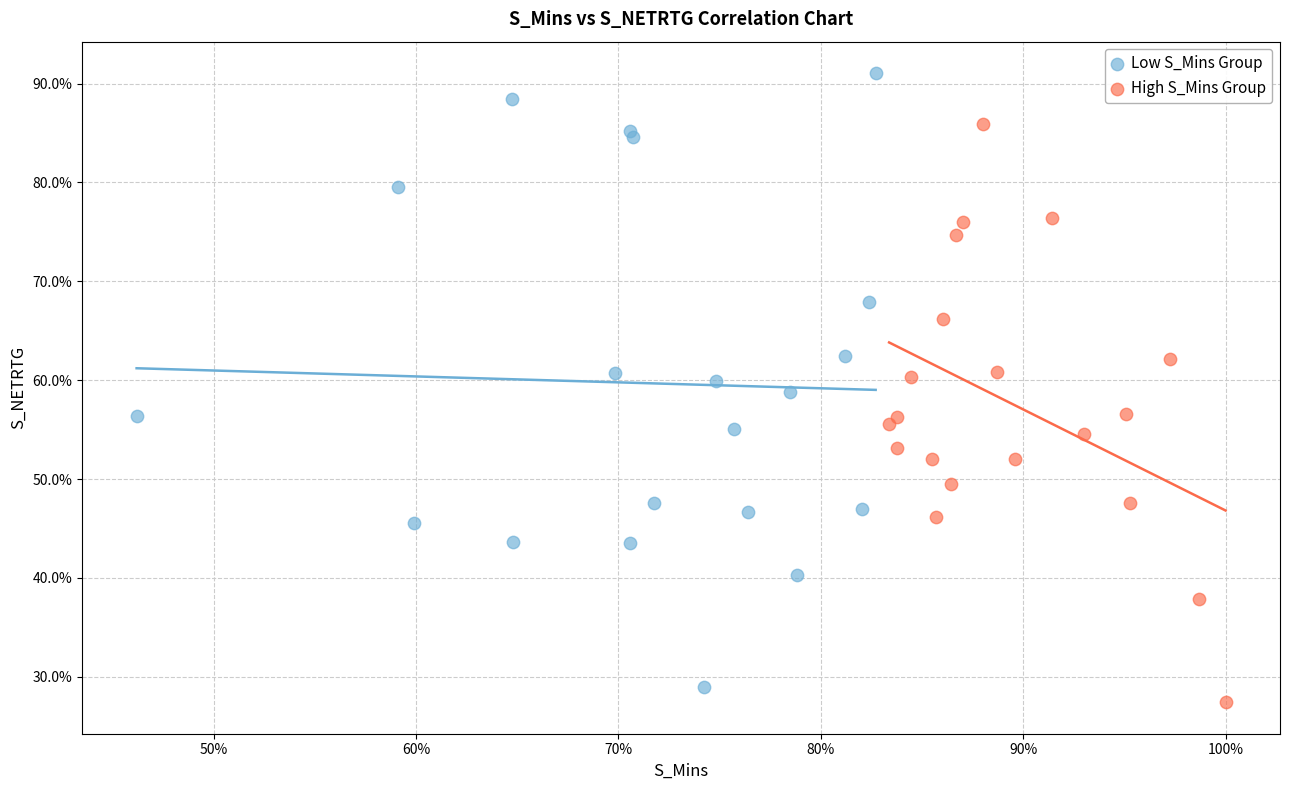

Which series has the largest Y range (max minus min)?

Low S_Mins Group